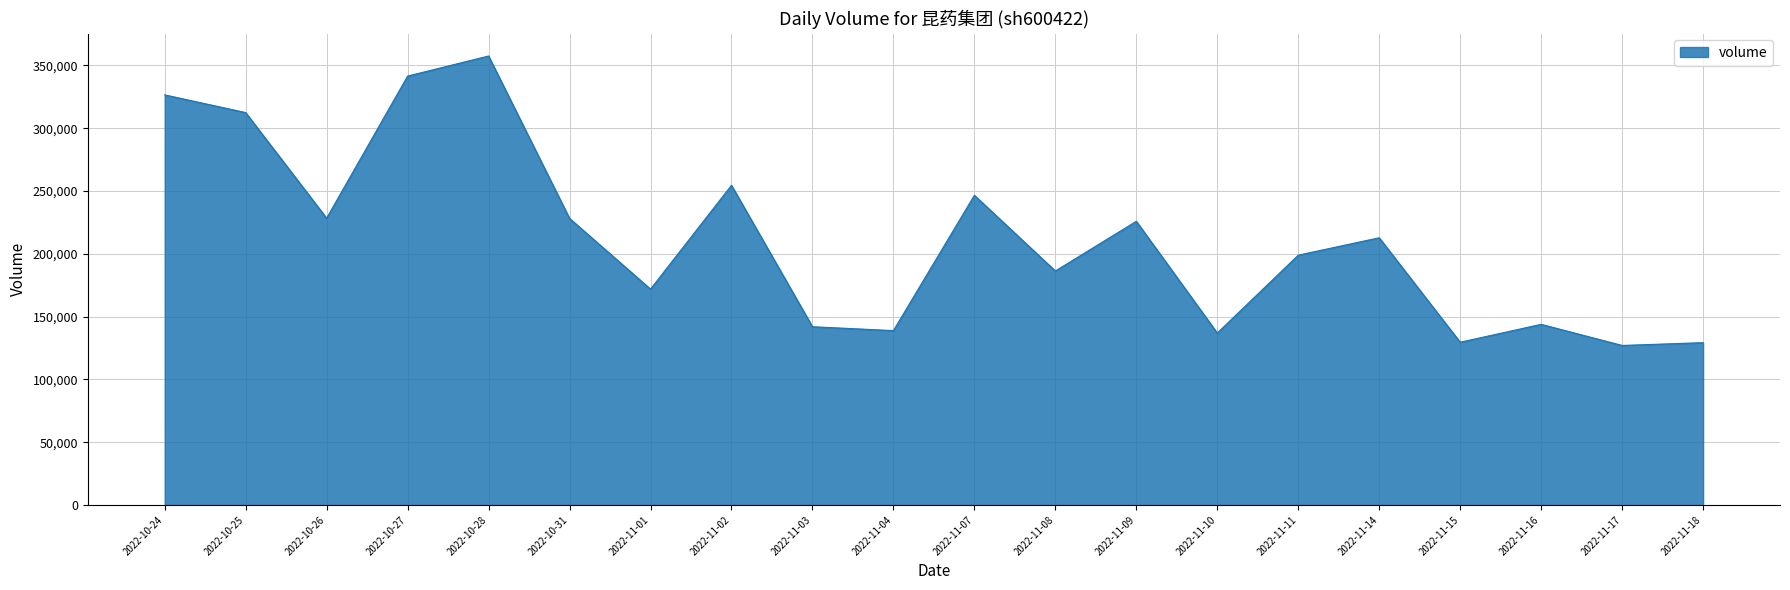

The chart shows a value of 357533 at 2022-10-28. True or false?

True